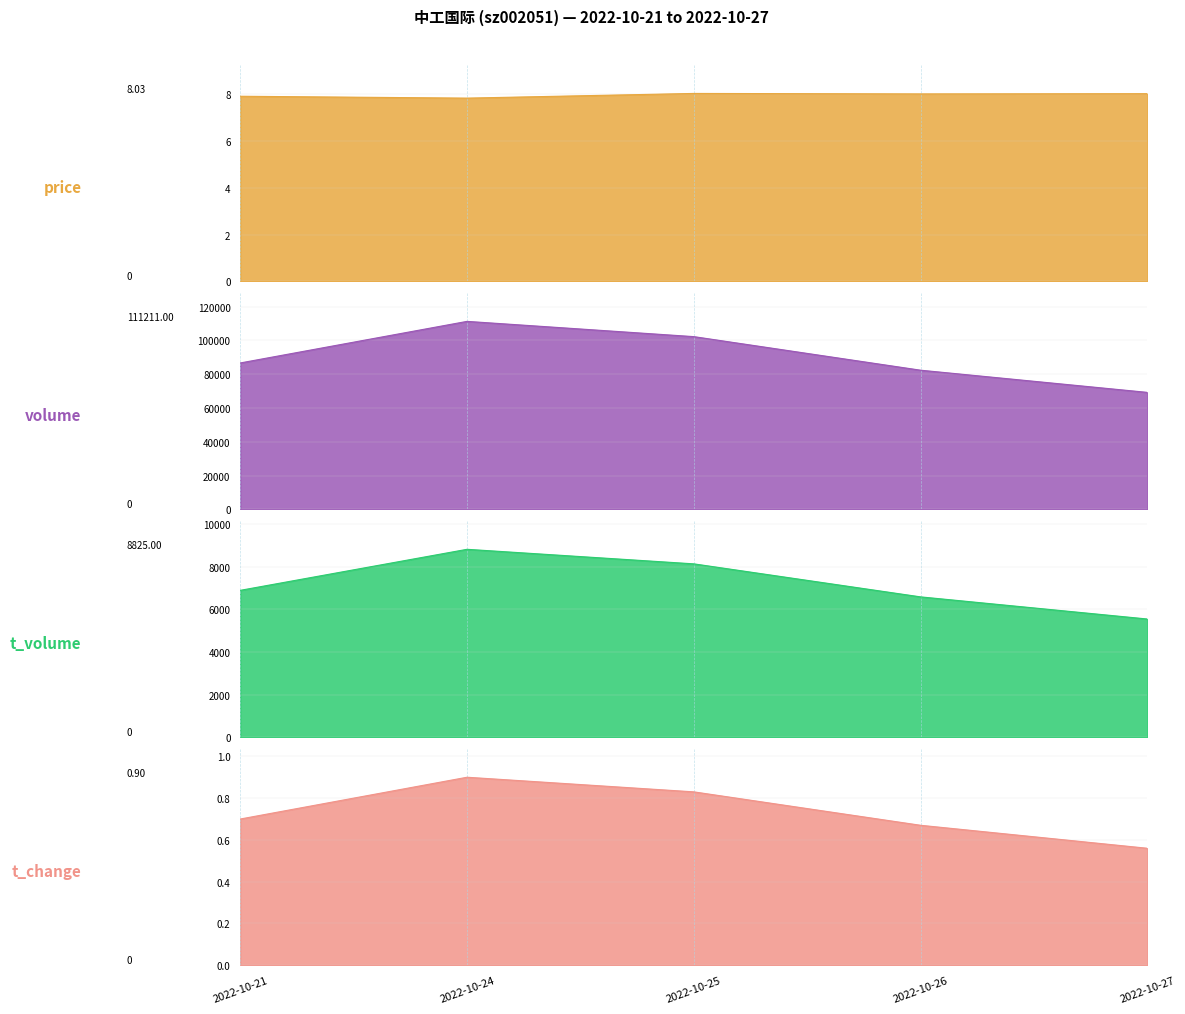

Reading right to left, extract all data points from this chart.

price_line: 8.0	8.0	8.0	7.8	7.9
volume_line: 69207.0	82327.0	102185.0	111211.0	86614.0
t_volume_line: 5553.0	6592.0	8142.0	8825.0	6899.0
t_change_line: 0.6	0.7	0.8	0.9	0.7